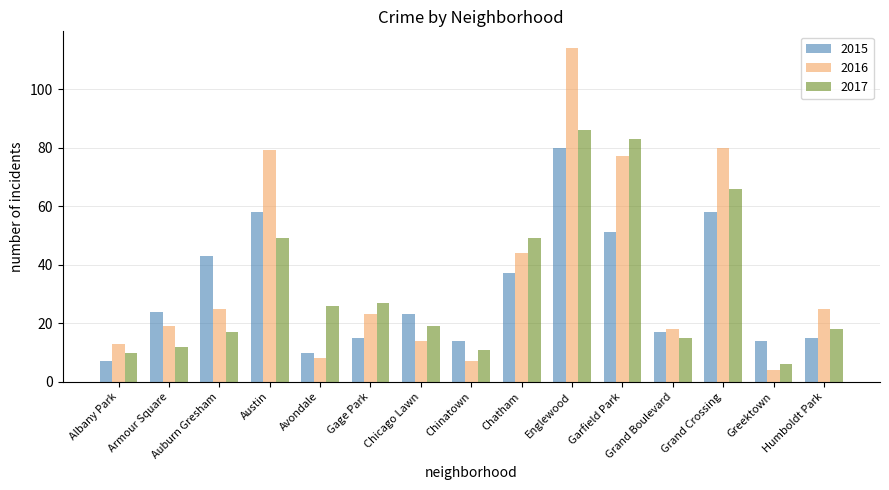

At how many categories does at least one series exceed 99?

1